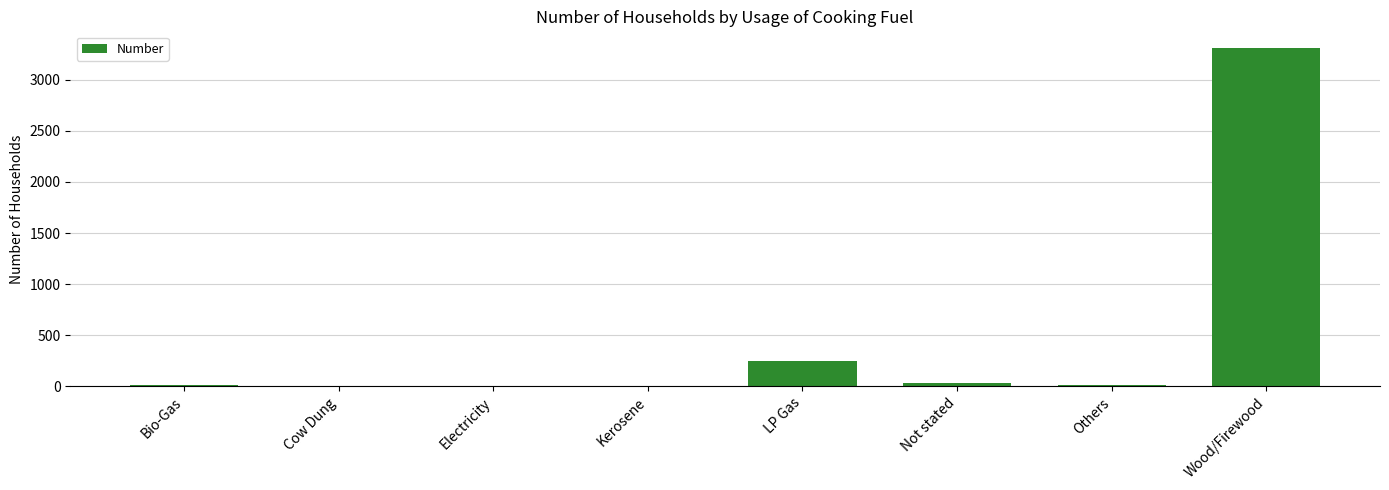

What is the sum of all values?

3612